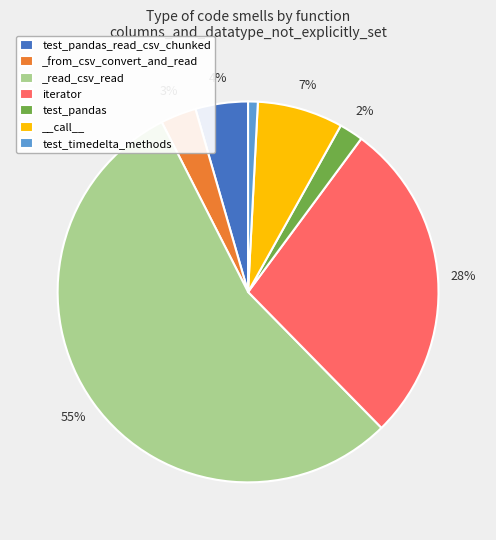

How many segments does this pie chart have?

7